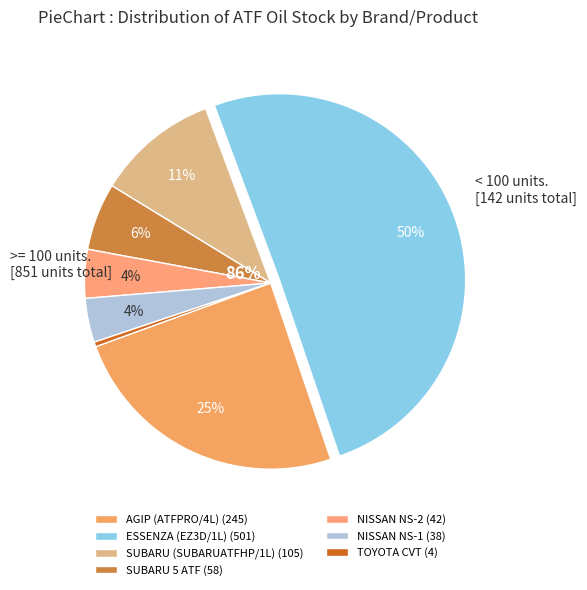

Is it true that NISSAN NS-1 is 4% of the pie?

True